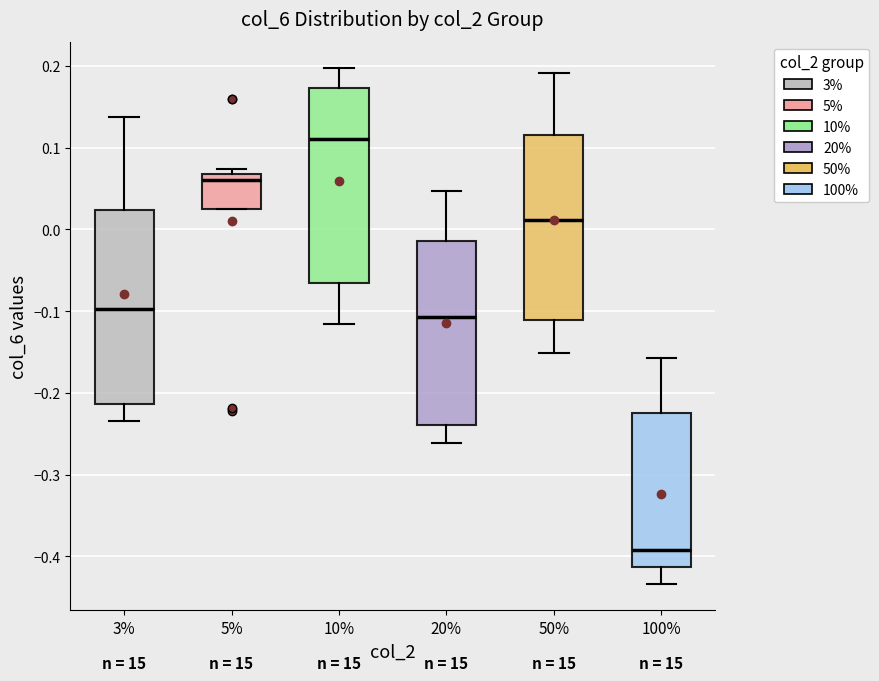

Where is the upper edge of the box at x = 5% on the y-axis? The values are not printed on the chart, so give them approximately, as read against the axis.

0.07